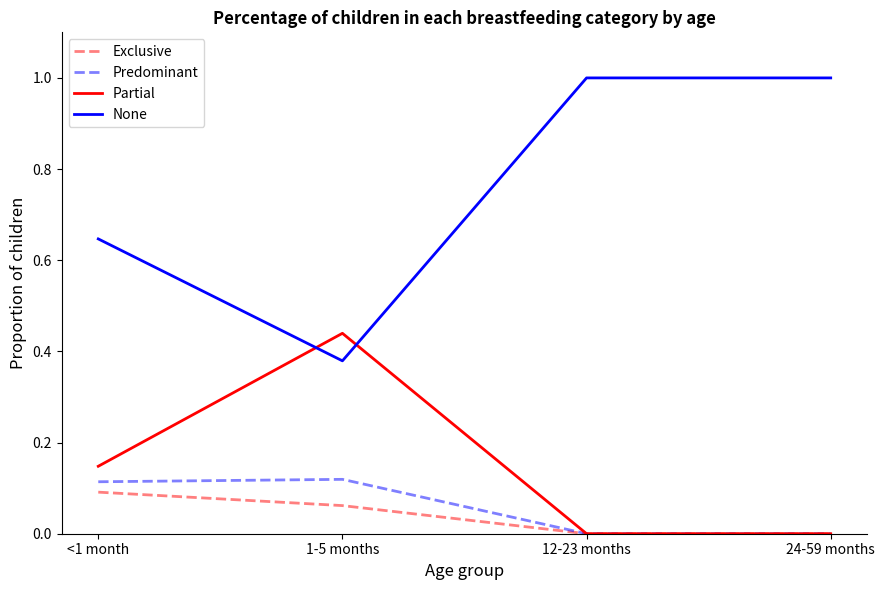

What position from the left is 12-23 months?

3